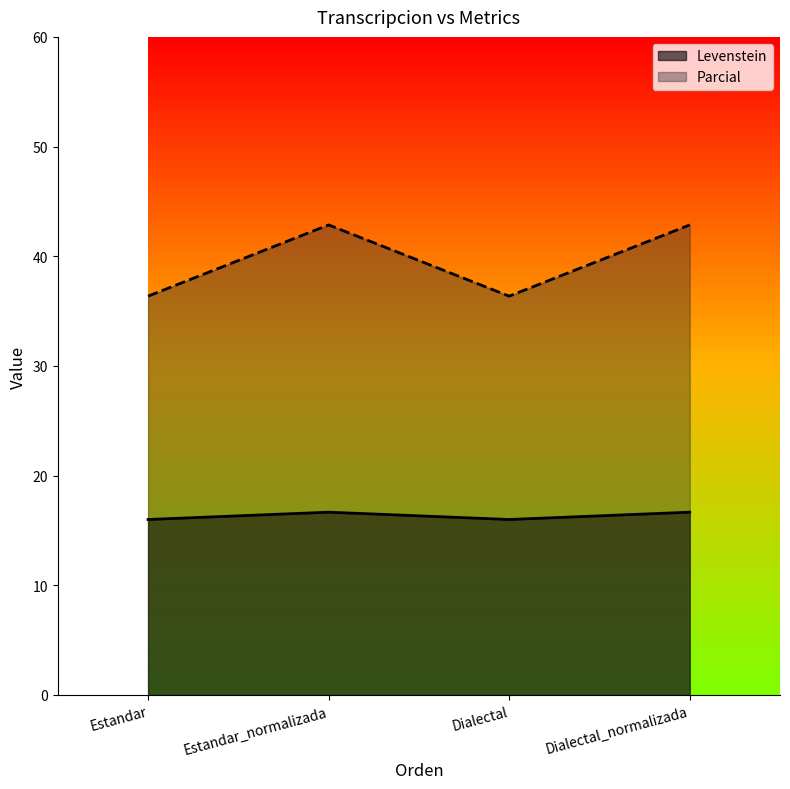

What are all the series names shown in the legend?

Levenstein, Parcial